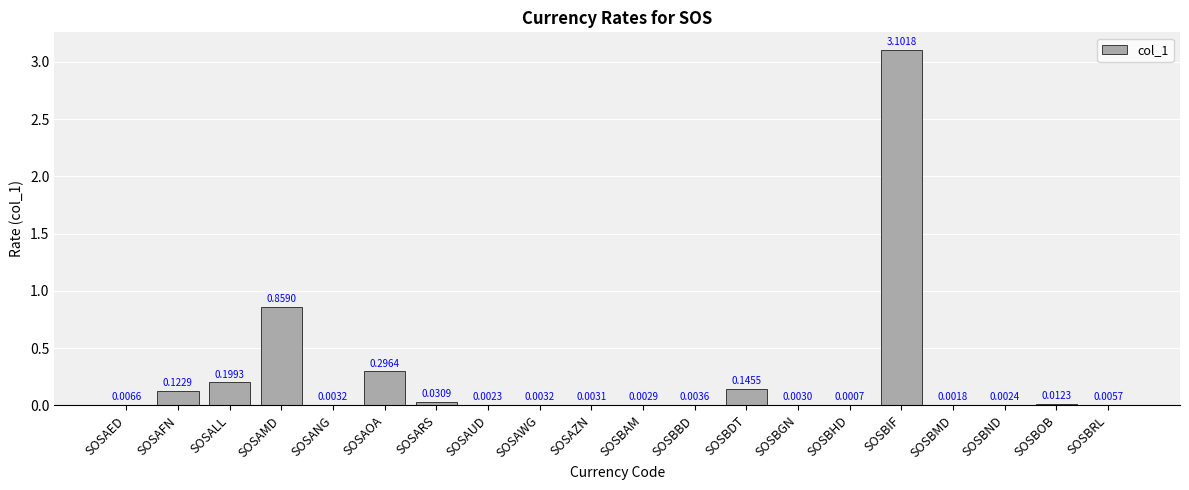

Which category has the highest value across all series?

SOSBIF